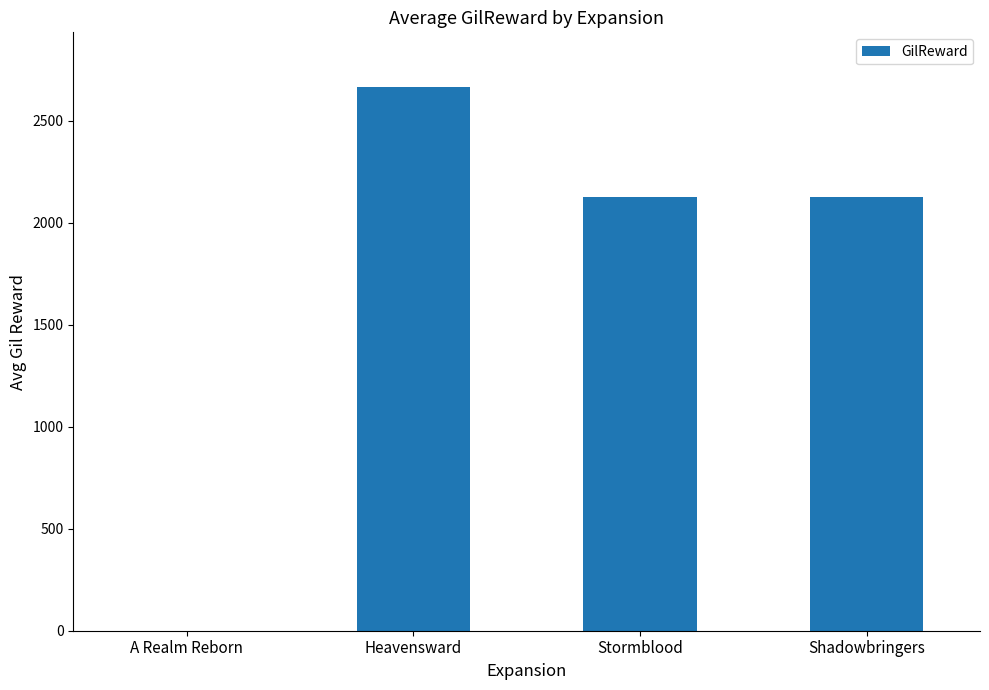

What value does the data have at Shadowbringers?

2125.0